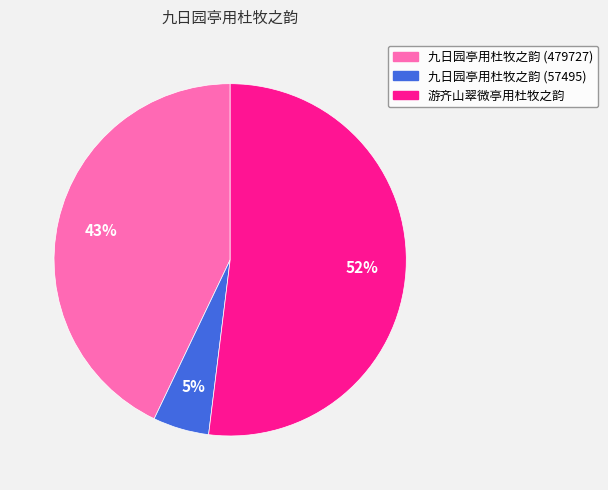

Is the sum of 游齐山翠微亭用杜牧之韵 and 九日园亭用杜牧之韵 (57495) greater than half?

Yes